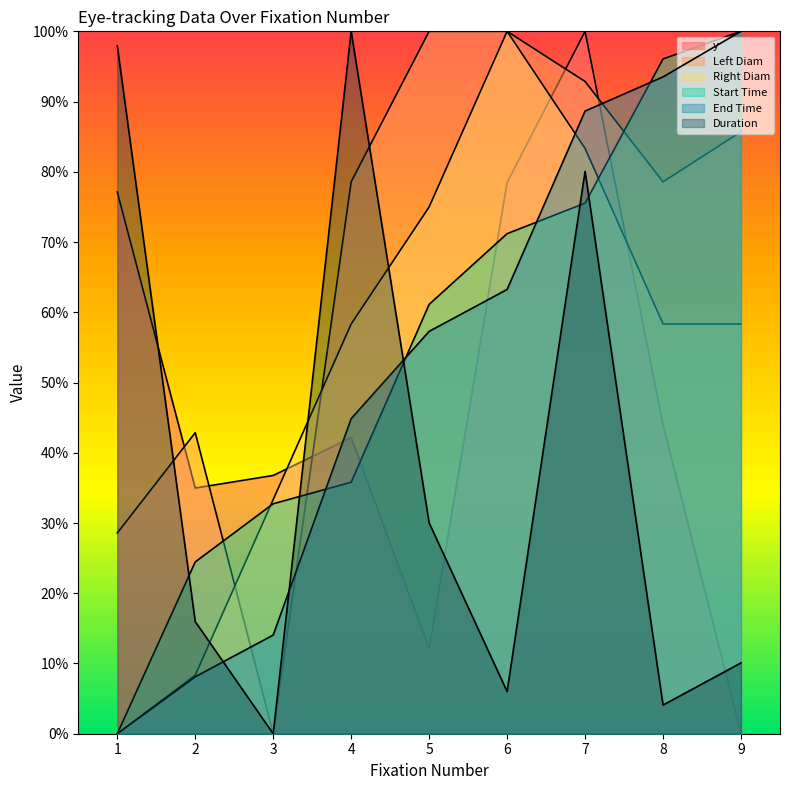

True or false: y has more than 1 interior local peaks.

True